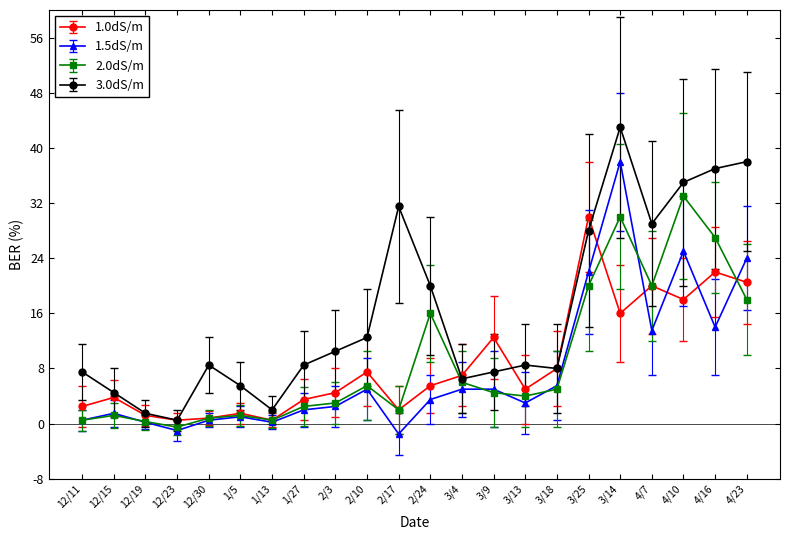

How many data points does each series have?

22